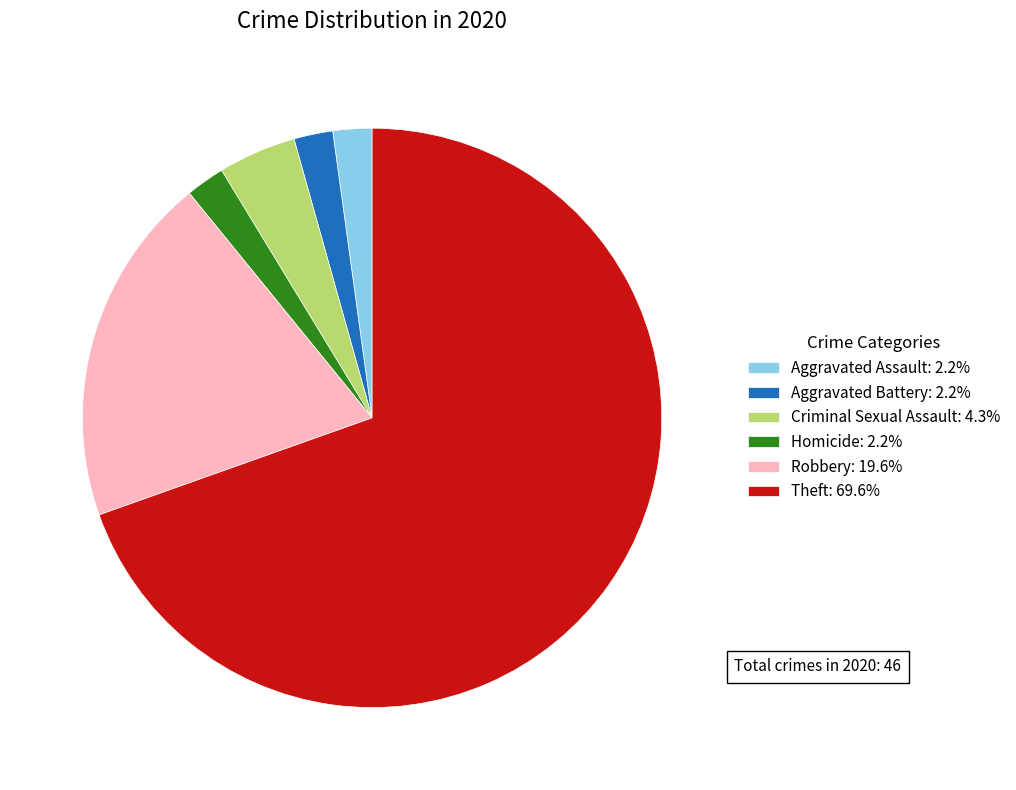

Do Aggravated Assault: 2.2% and Homicide: 2.2% together represent more than half of the pie?

No